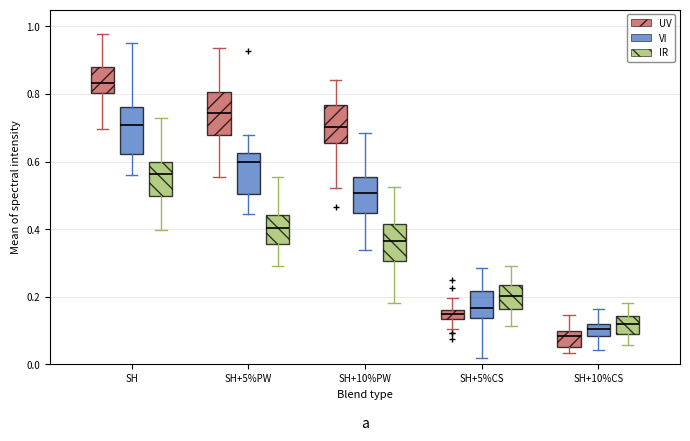

Where does the upper whisker of the box for SH+5%CS (IR) end on the y-axis? The values are not printed on the chart, so give them approximately, as read against the axis.

0.30